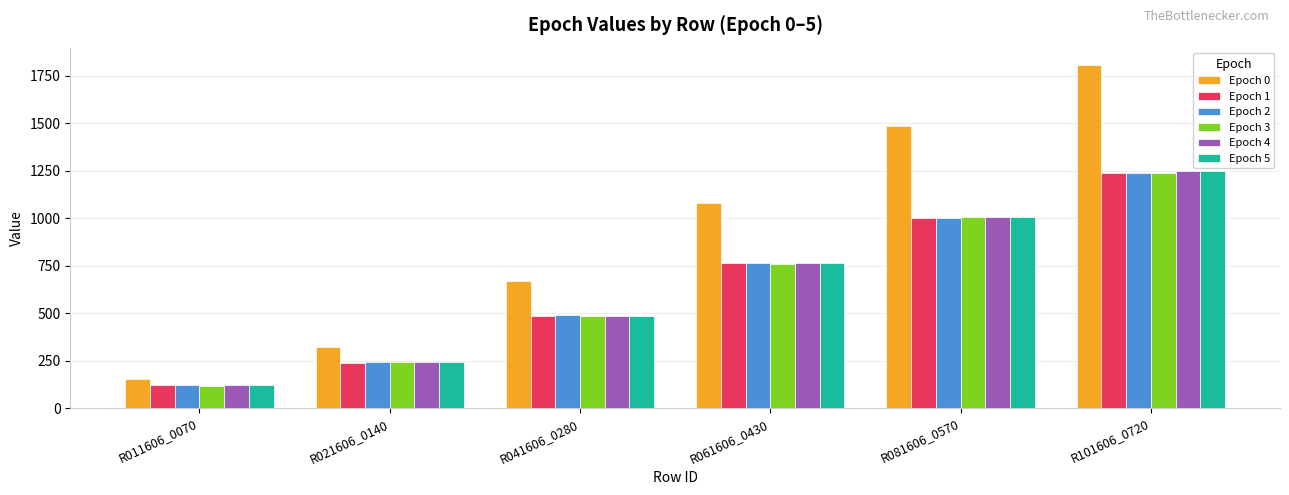

What are all the series names shown in the legend?

Epoch 0, Epoch 1, Epoch 2, Epoch 3, Epoch 4, Epoch 5